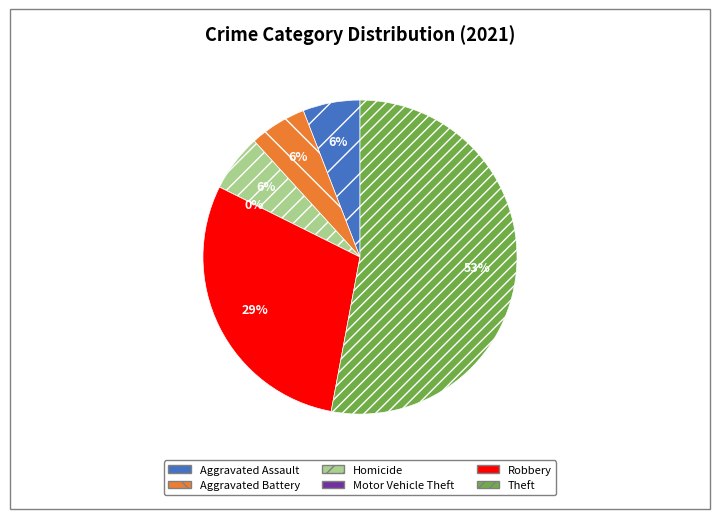

Which slice is the largest?

Theft